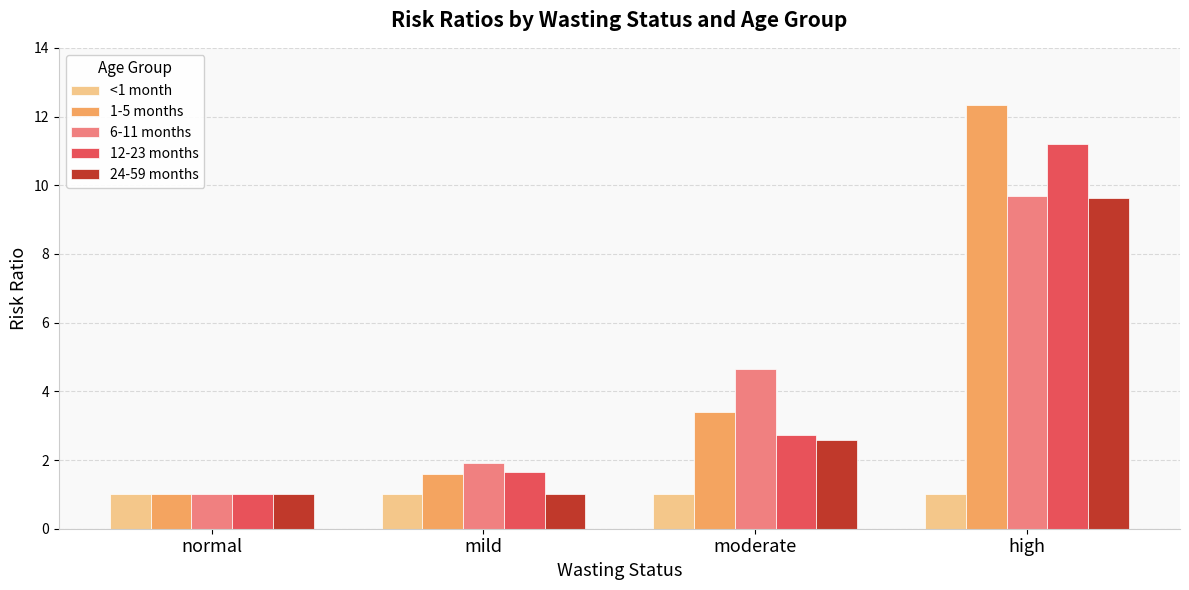

The 6-11 months series shows 1.0 at normal. True or false?

True